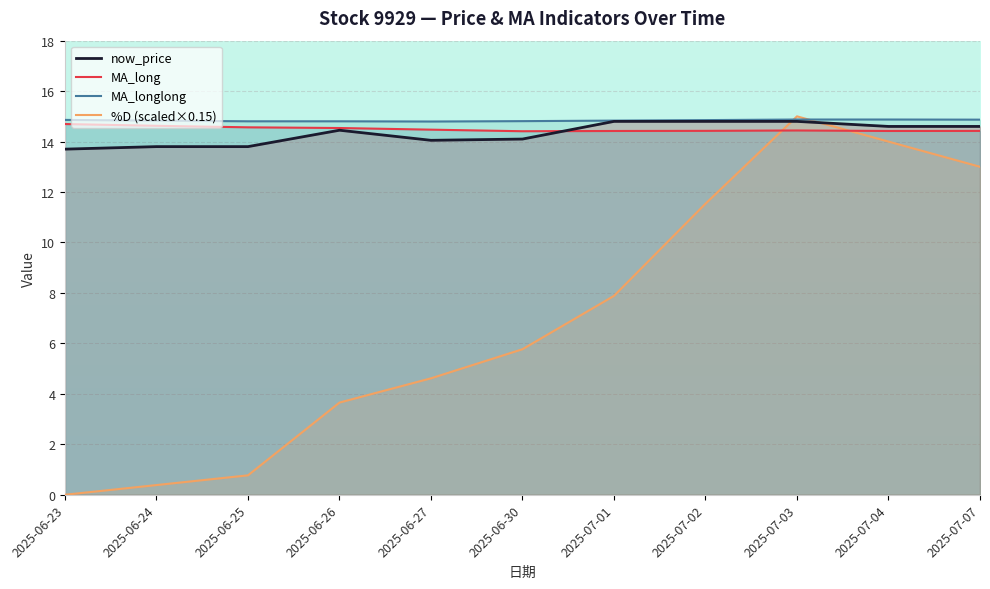

Which series has the largest total across all categories?

MA_longlong